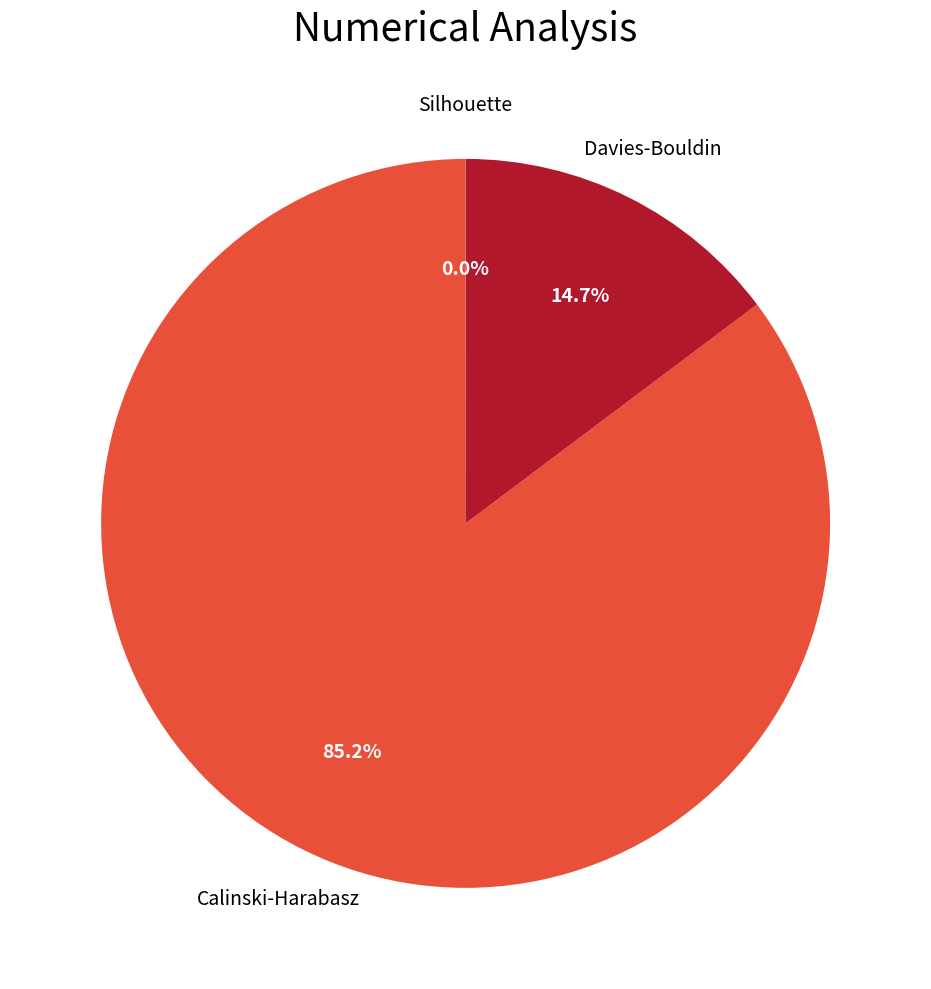

What percentage is NOT represented by Davies-Bouldin?

85.3%